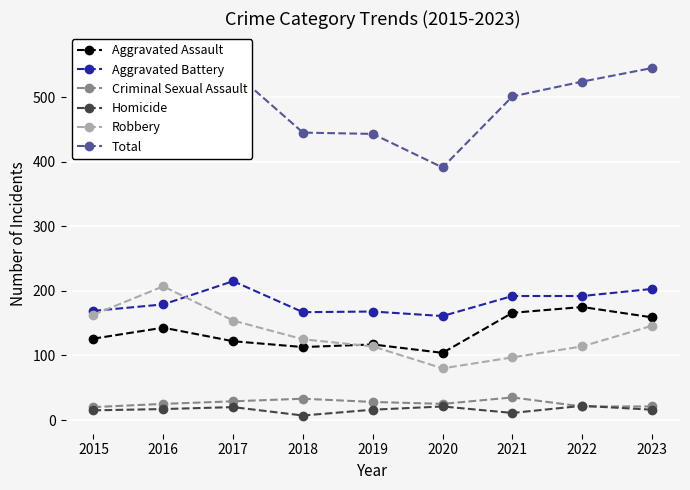

True or false: Criminal Sexual Assault has more than 1 points higher than both neighbors.

True